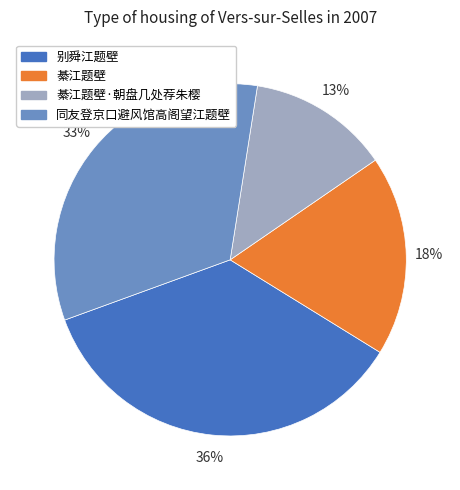

What is the largest slice in the pie chart?

别舜江题壁